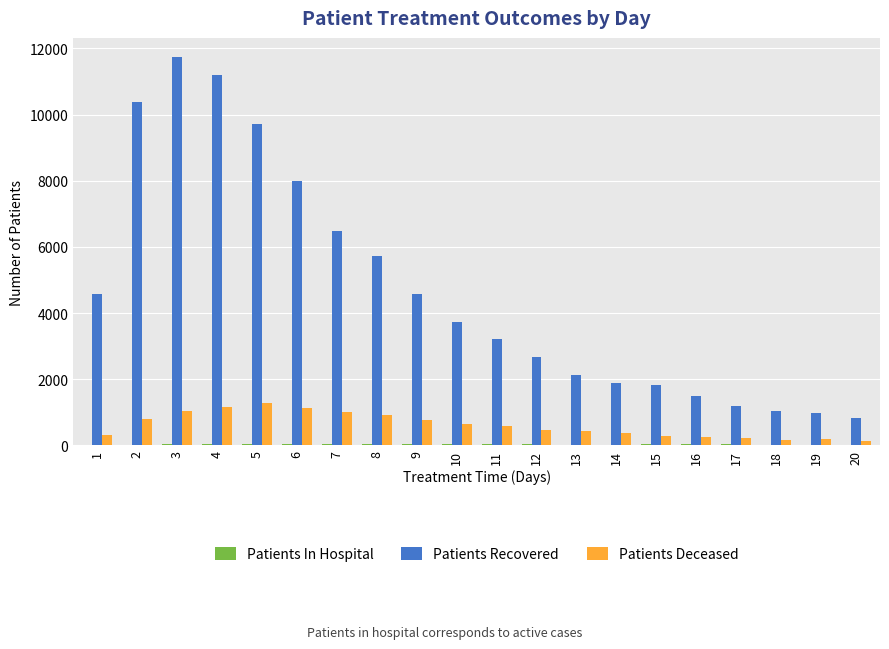

The value of Patients Recovered at 4 is 17558. True or false?

False